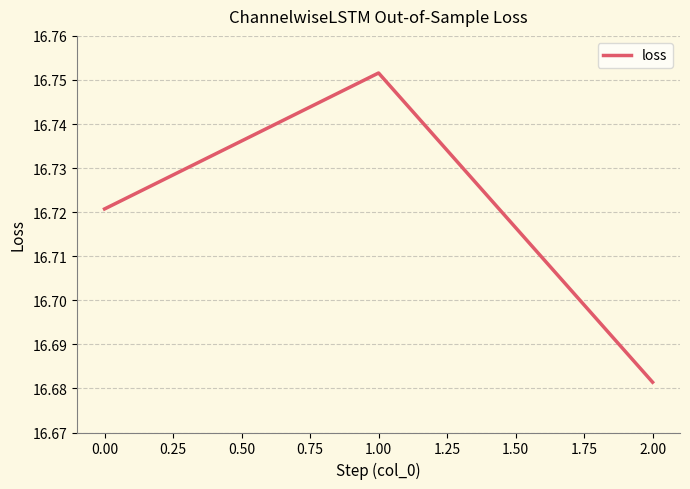

Approximately how many times larger is the value at 2.00 compared to 0.00?

1.0